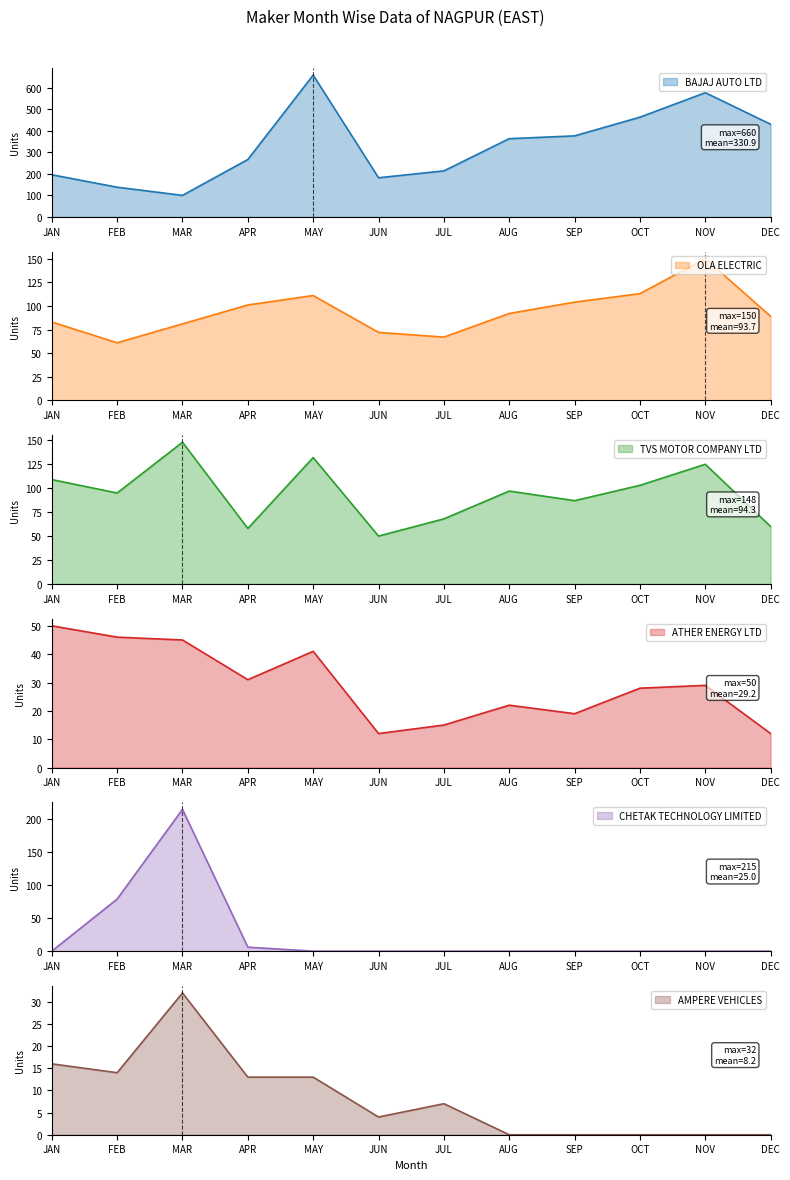

At which label is OLA ELECTRIC closest to 105?

SEP